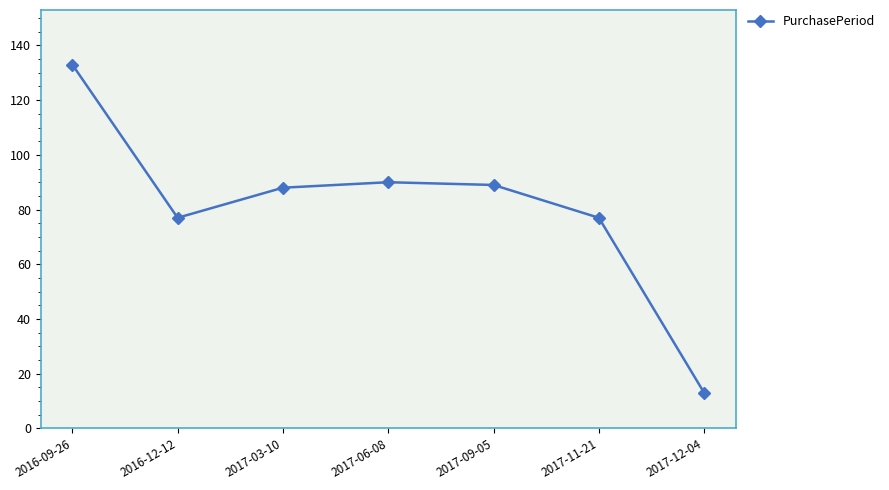

Where is the first local minimum?

2016-12-12